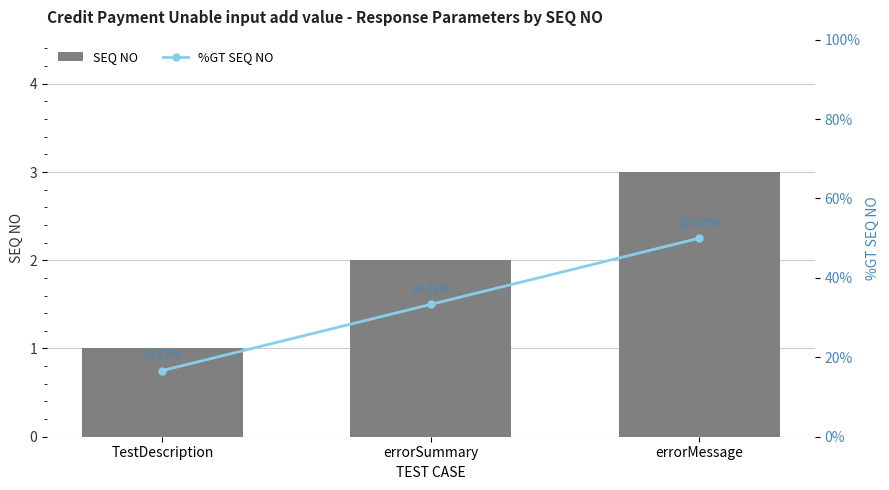

What is the maximum value shown in the chart?

50.0